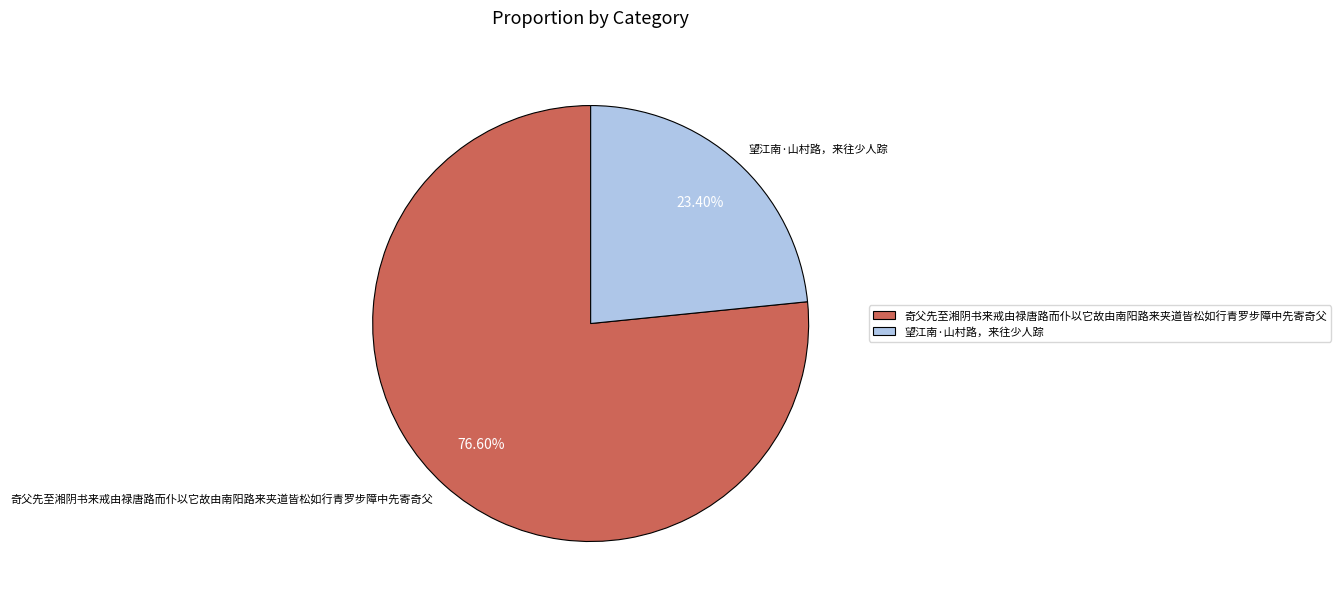

What is the majority slice?

奇父先至湘阴书来戒由禄唐路而仆以它故由南阳路来夹道皆松如行青罗步障中先寄奇父